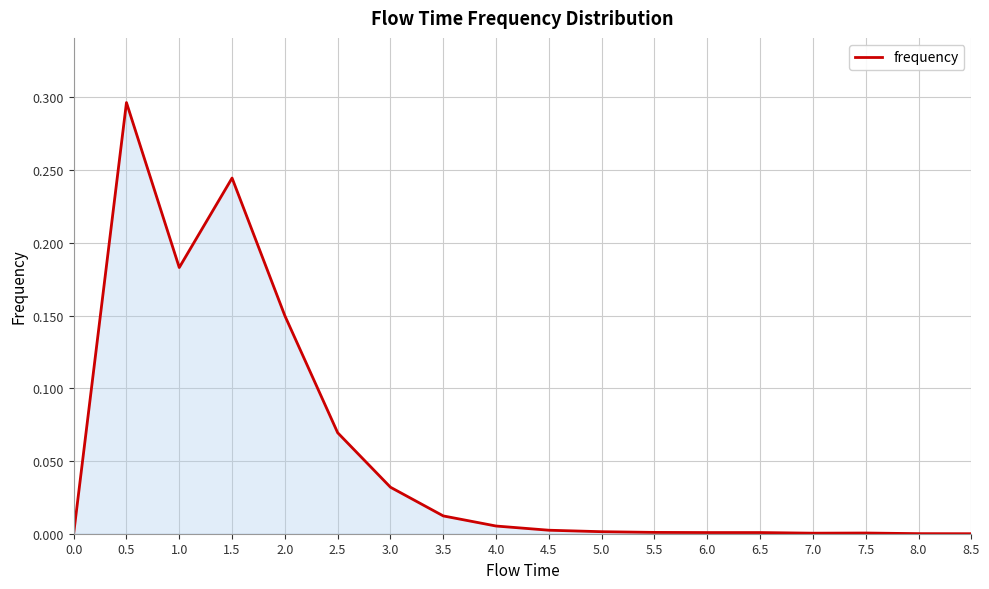

Which category has the highest value across all series?

0.5